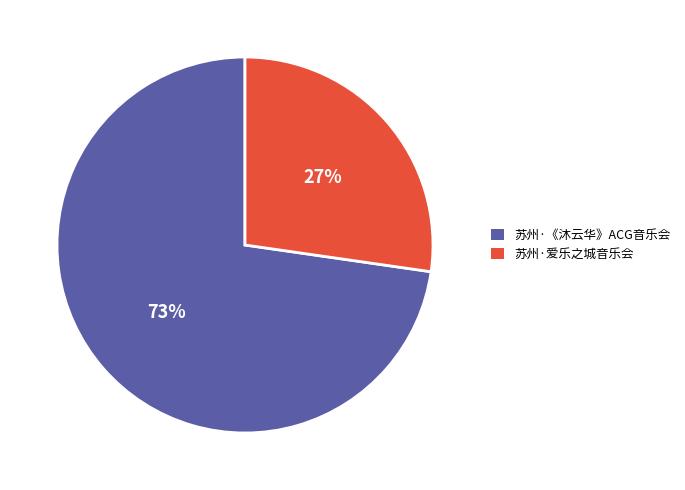

Between 苏州·《沐云华》ACG音乐会 and 苏州·爱乐之城音乐会, which is larger?

苏州·《沐云华》ACG音乐会